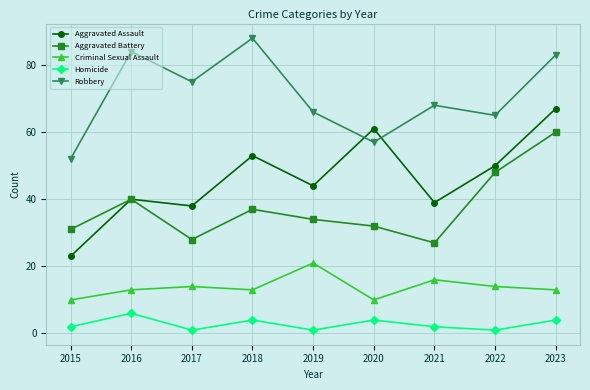

How many data points in Aggravated Assault are less than 44?

4